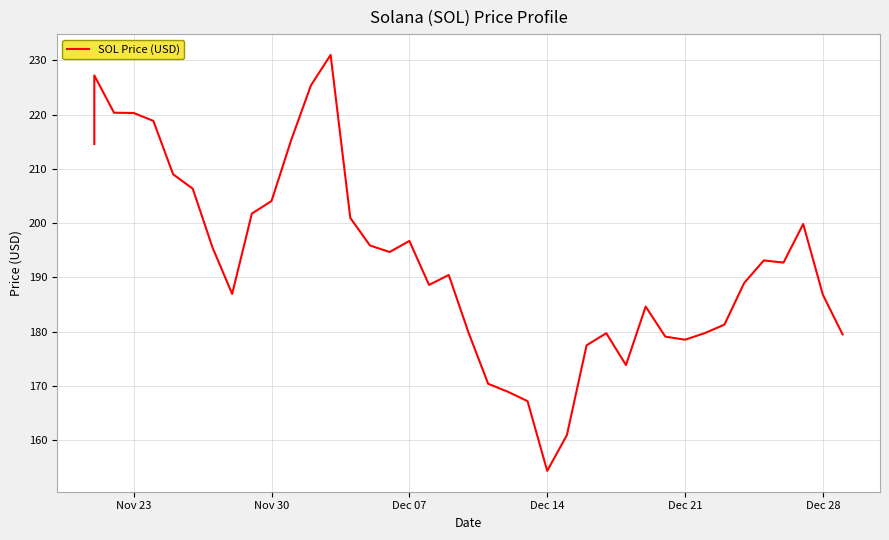

Reading left to right, what are all the values shown in this chart?

214.6	227.2	220.3	220.3	218.8	209.0	206.3	195.5	187.0	201.8	204.1	215.3	225.4	231.0	201.0	195.9	194.7	196.7	188.6	190.4	179.9	170.4	168.9	167.2	154.3	160.9	177.5	179.7	173.8	184.6	179.1	178.5	179.7	181.3	189.0	193.1	192.7	199.8	186.8	179.5